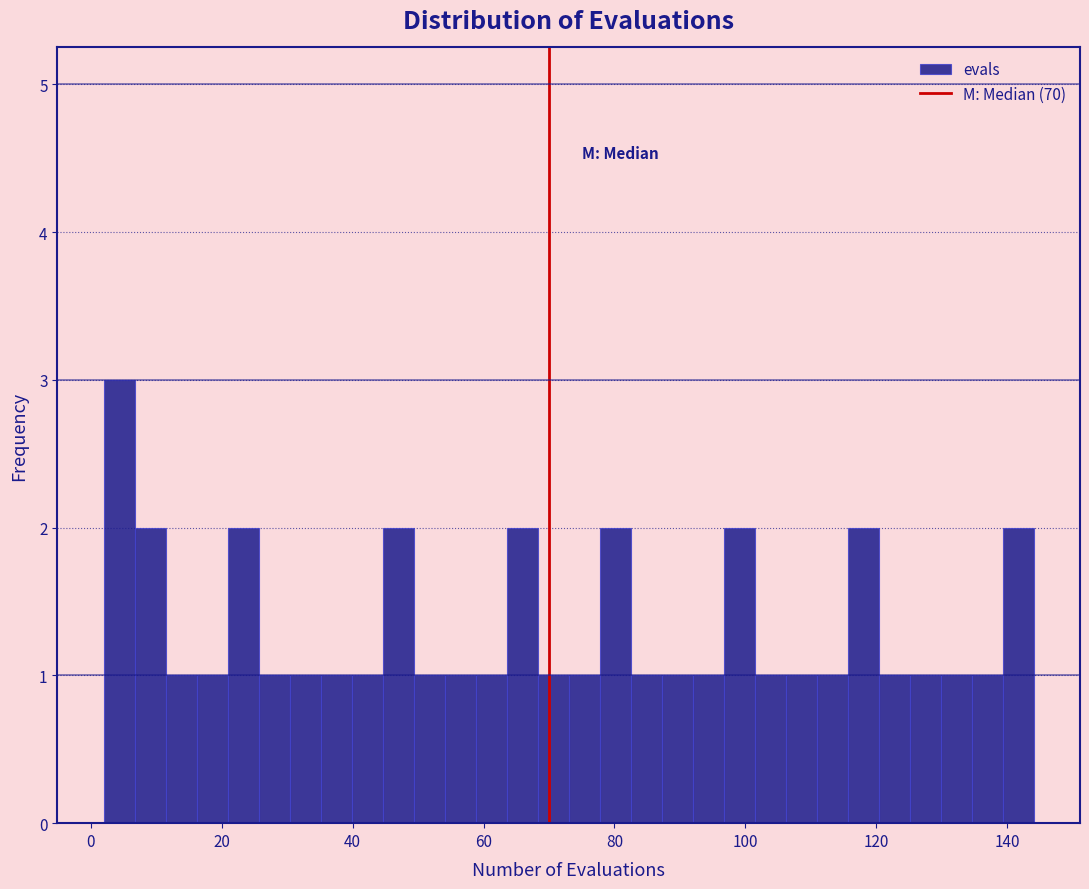

Around what value on the x-axis is the tallest bar? Give the approximate position of its centre, as read against the axis.

4